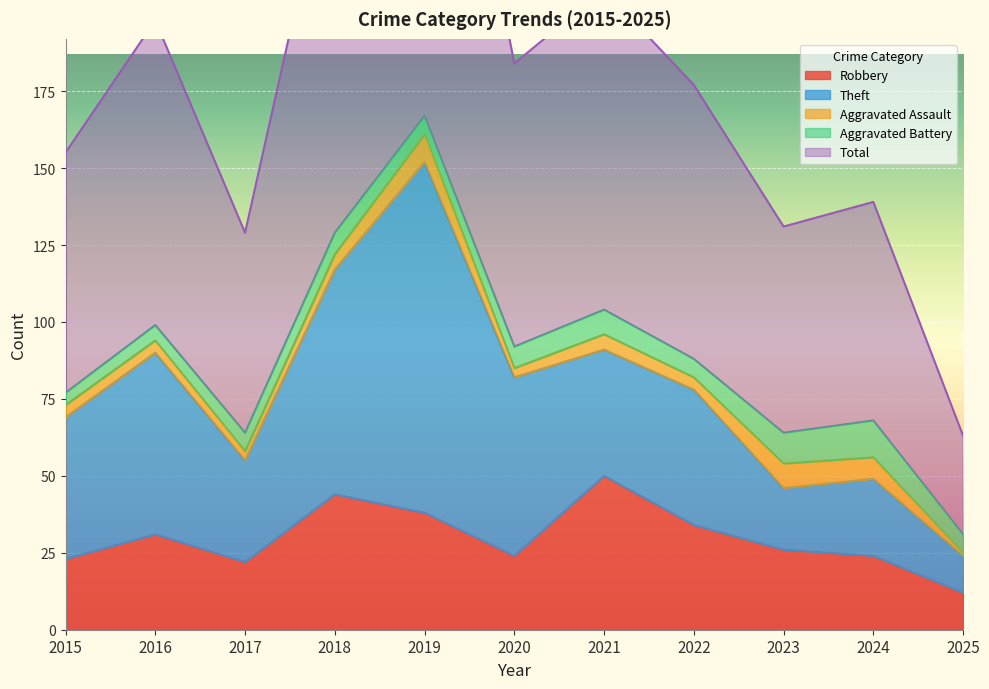

At which label does Theft first exceed 44?

2015